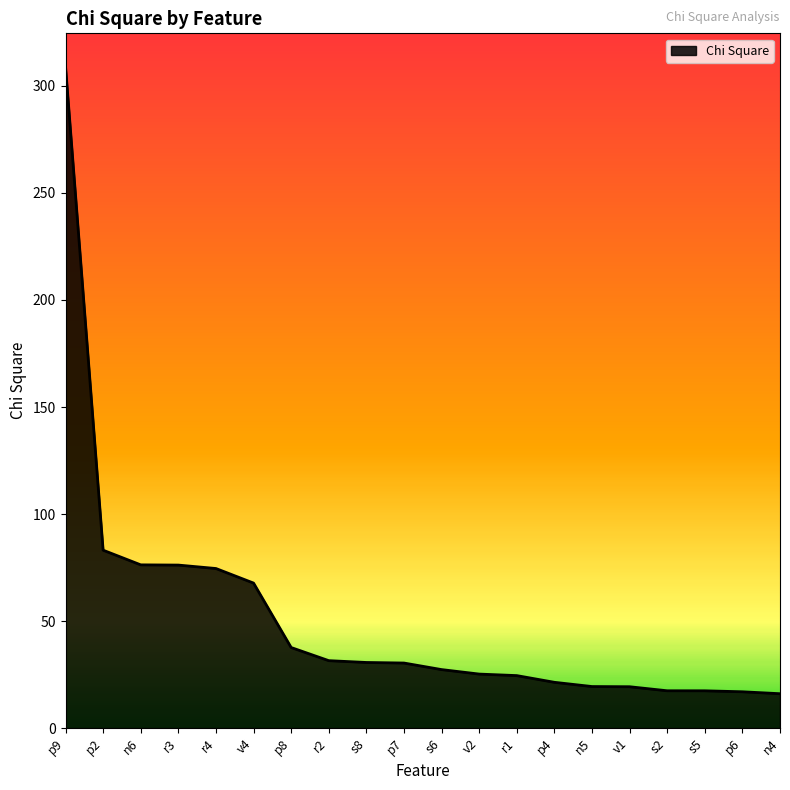

Is it true that the value at p2 is 44.6?

False